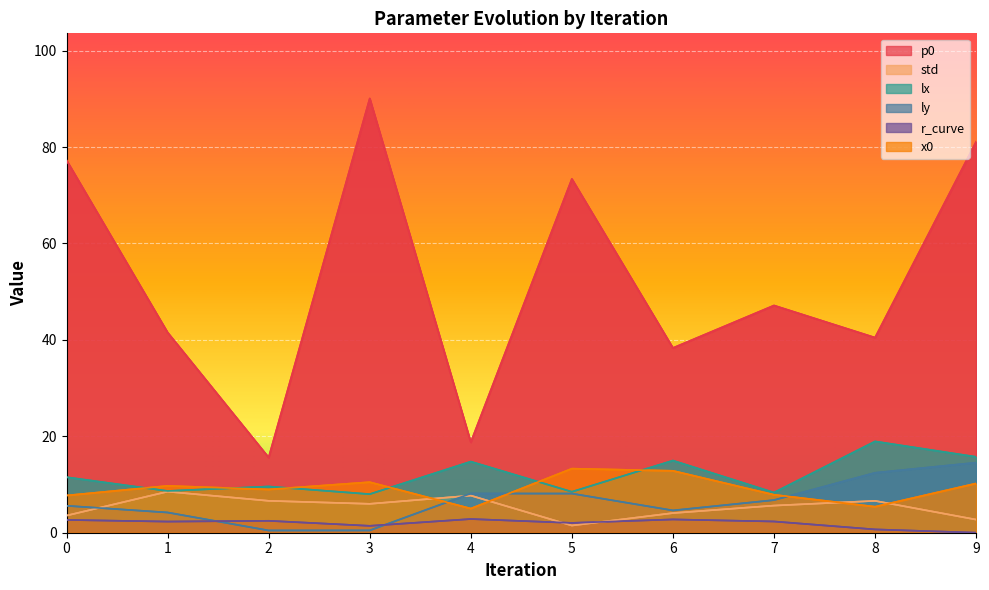

What is the value of the r_curve point at the 5th from the left?

2.8